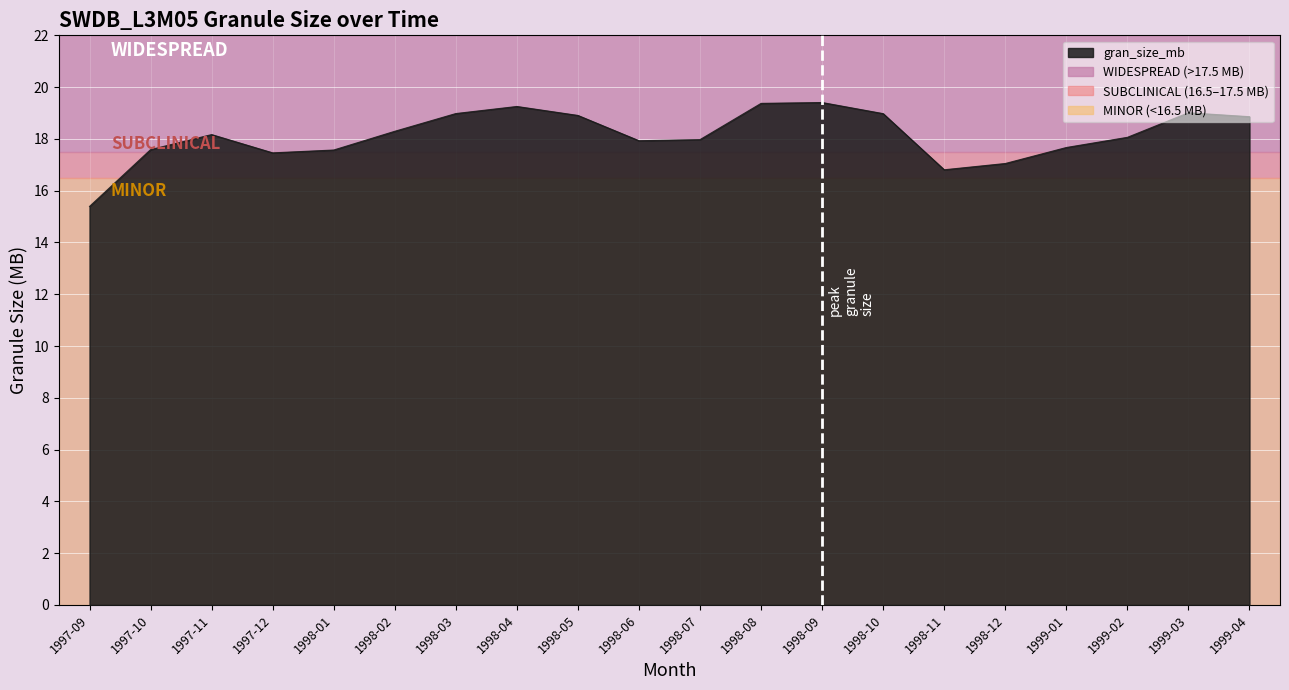

Where is the first local maximum?

1997-11